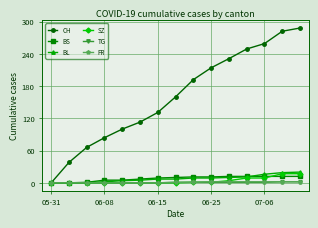

What is the maximum value shown in the chart?

288